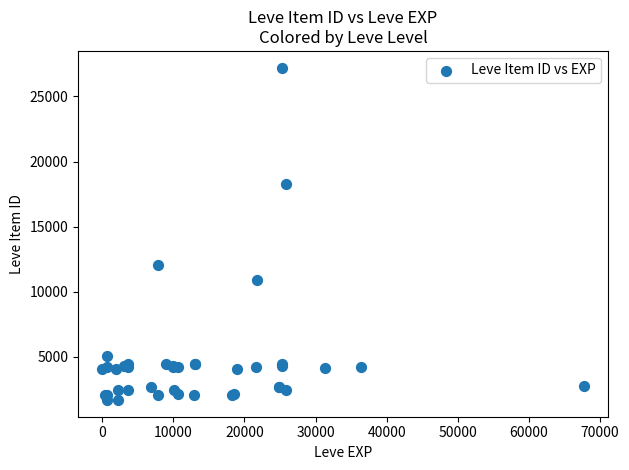

What Y value in the scatter plot is closest to 14448?

12018